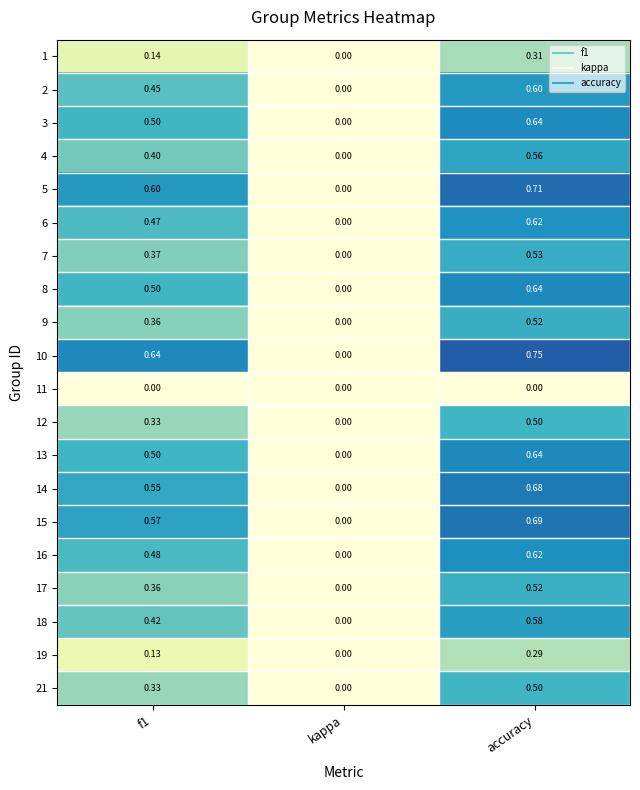

Which category has the highest value across all series?

accuracy